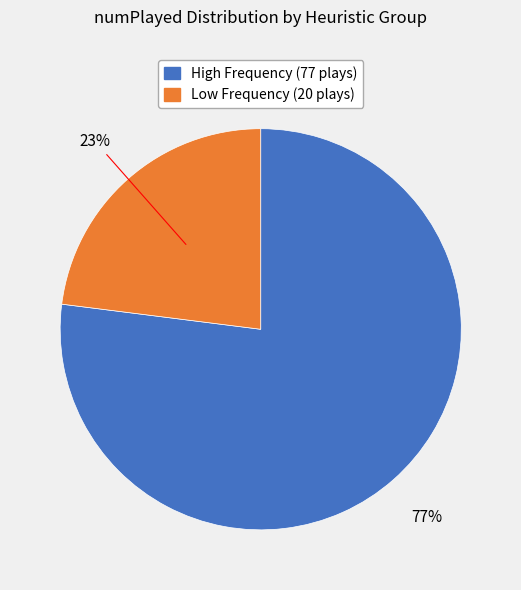

How many slices are in this pie chart?

2